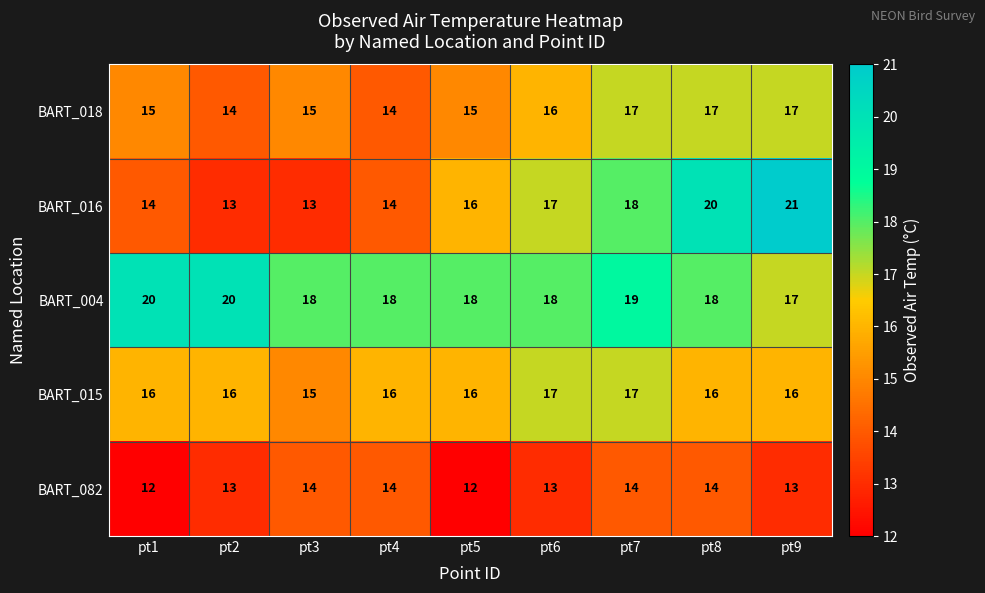

At how many categories does at least one series exceed 14?

9